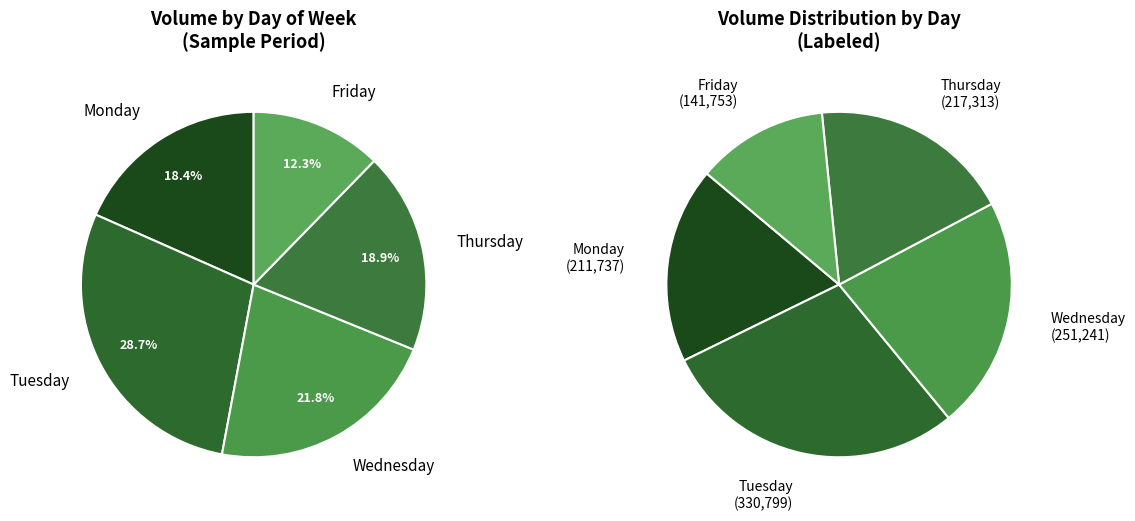

To the nearest percent, what is the combined percentage of Monday and Wednesday?

40%